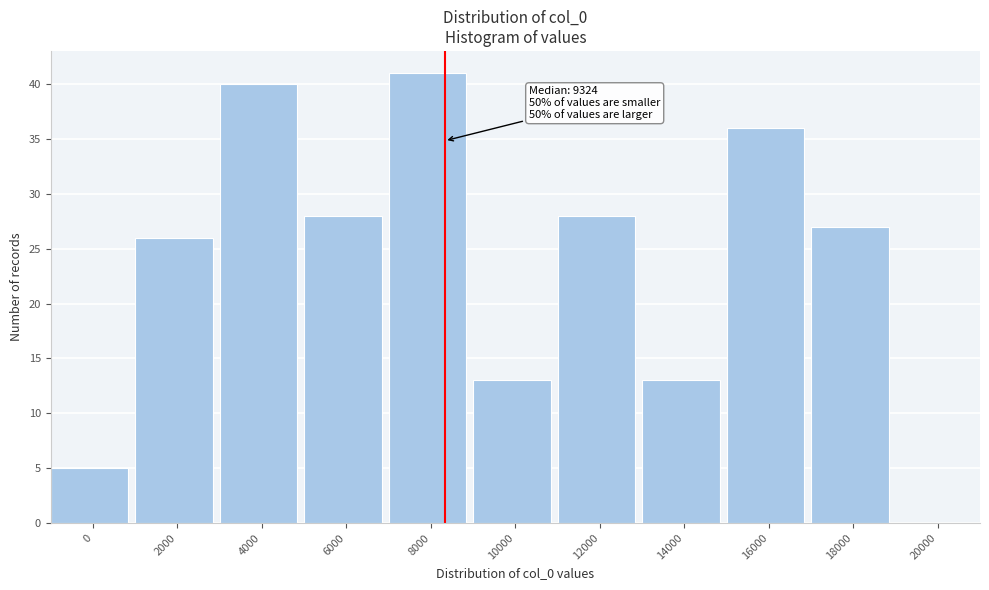

Reading left to right, list all the values displayed in this chart.

0=5	2000=26	4000=40	6000=28	8000=41	10000=13	12000=28	14000=13	16000=36	18000=27	20000=0